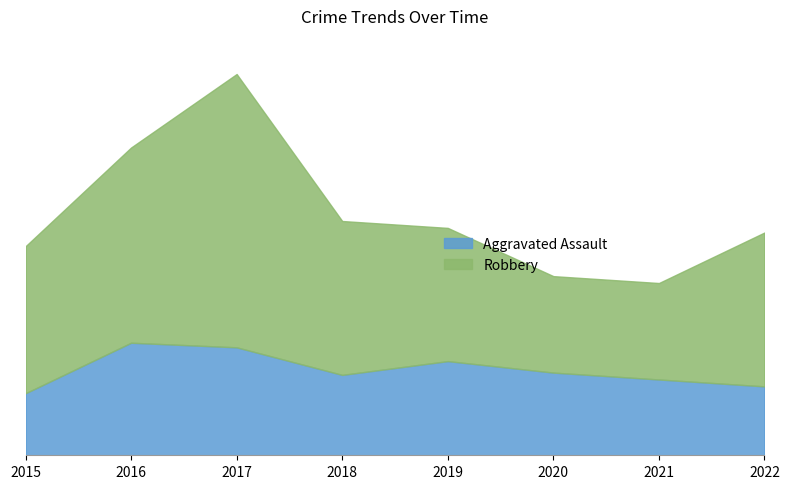

How many values in the Aggravated Assault series are below 36?

4